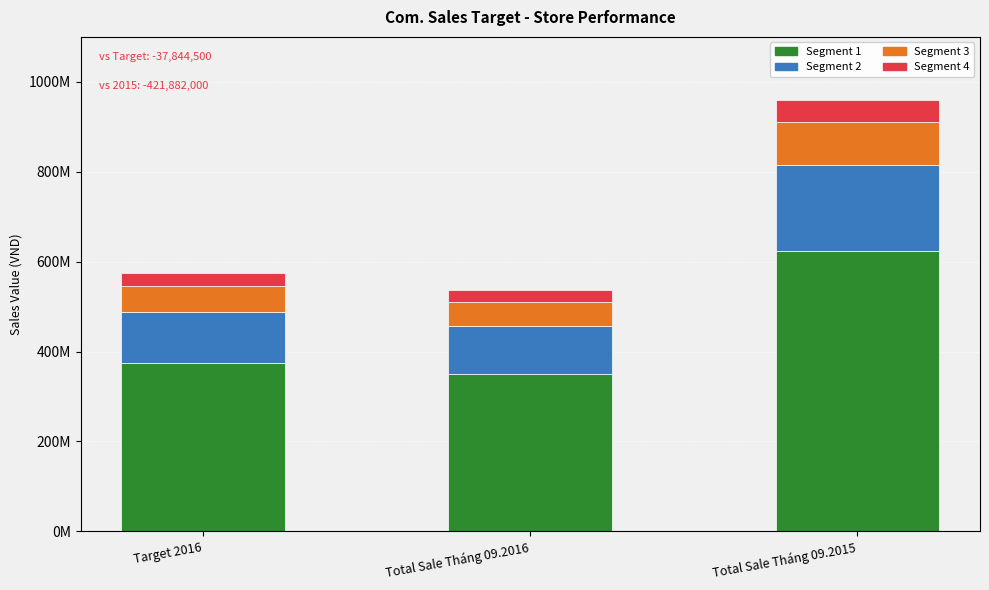

Where is the data nearest to the value 748096500?

Target 2016